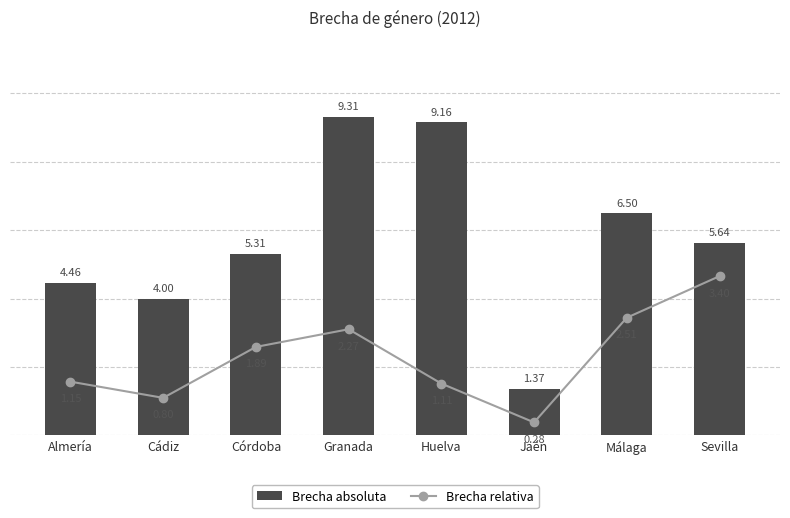

True or false: Brecha absoluta has a value of 8.3 at Sevilla.

False